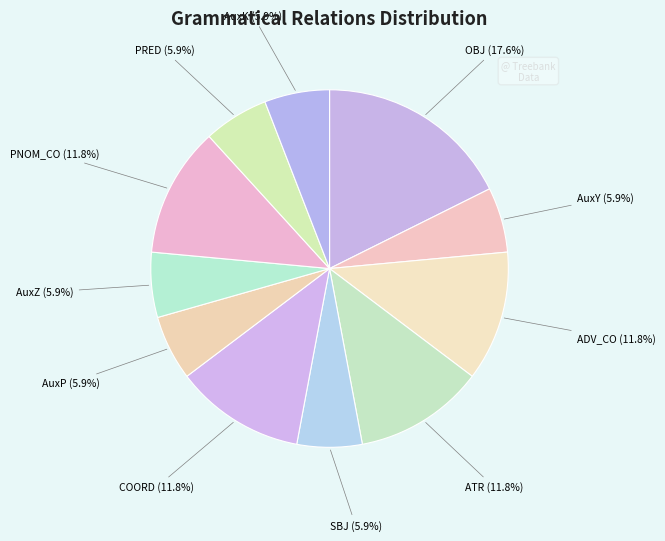

How many slices are in this pie chart?

11